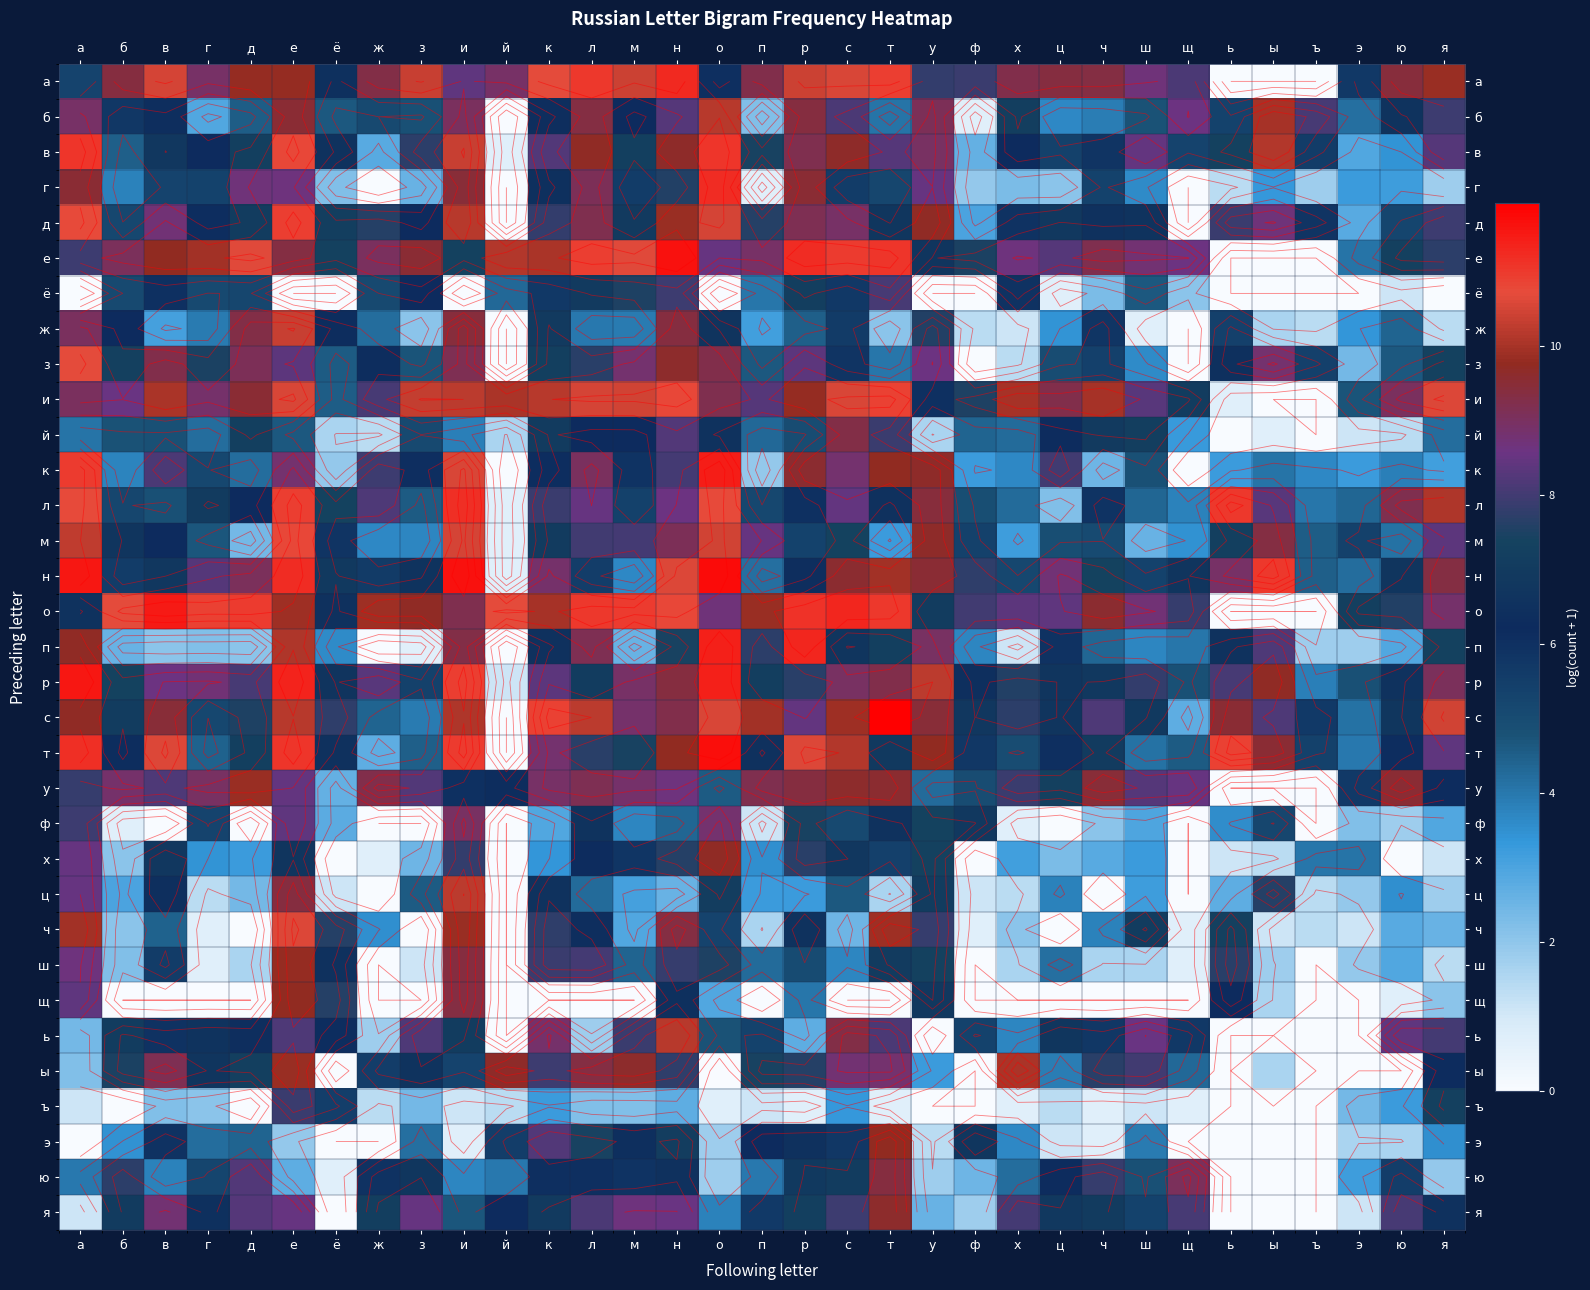

Is the value of х at ё greater than the value of у at н?

No